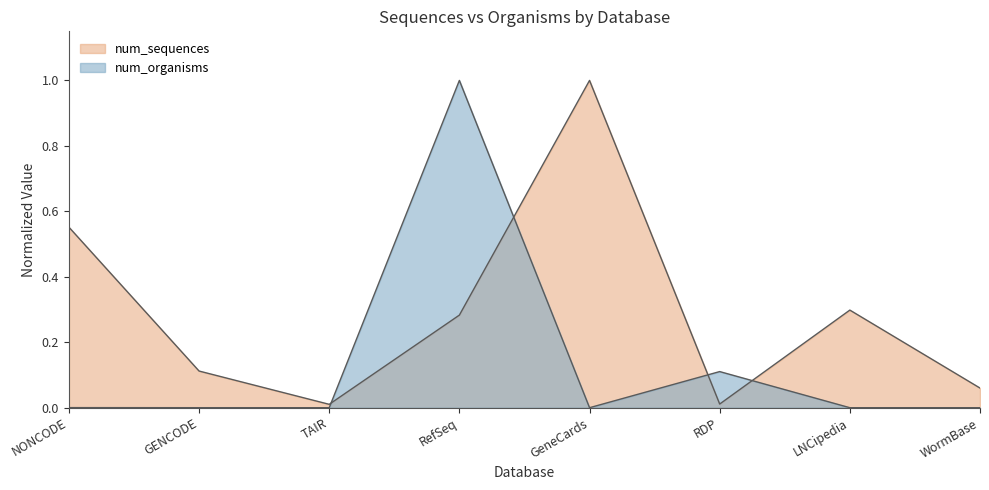

What position from the left is RDP?

6